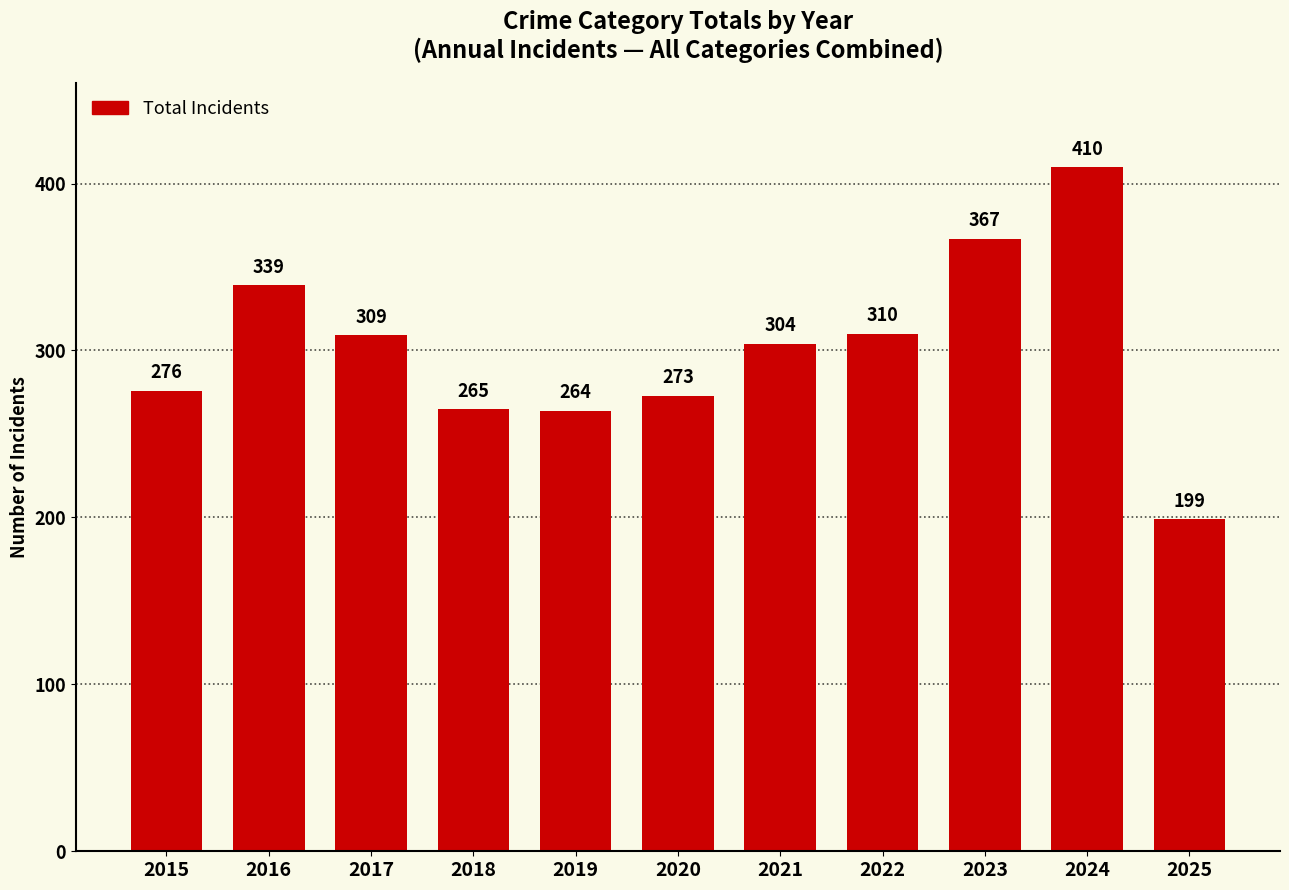

Are the bars grouped side by side (vs. stacked)?

No